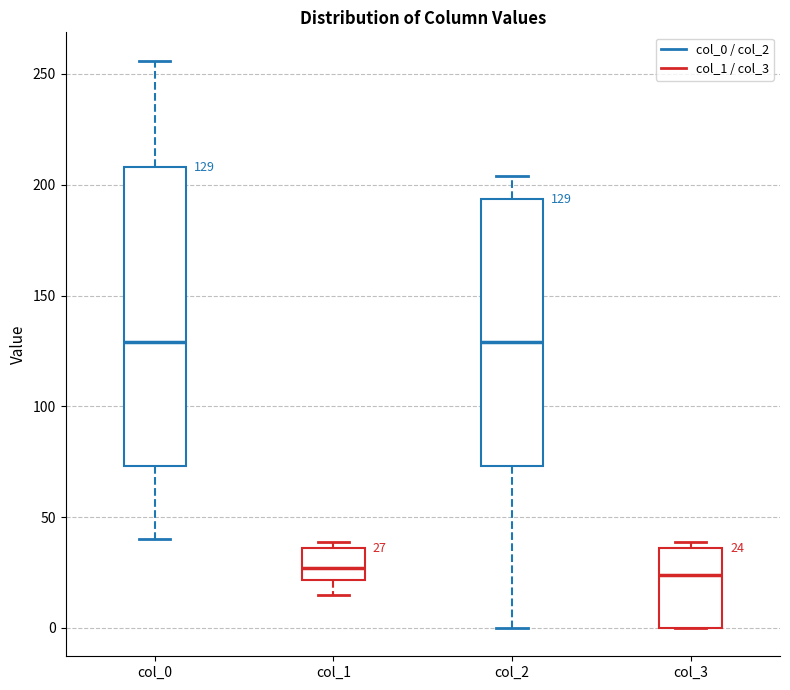

Comparing the boxes themselves (not the whiskers), which one is the tallest?

col_0